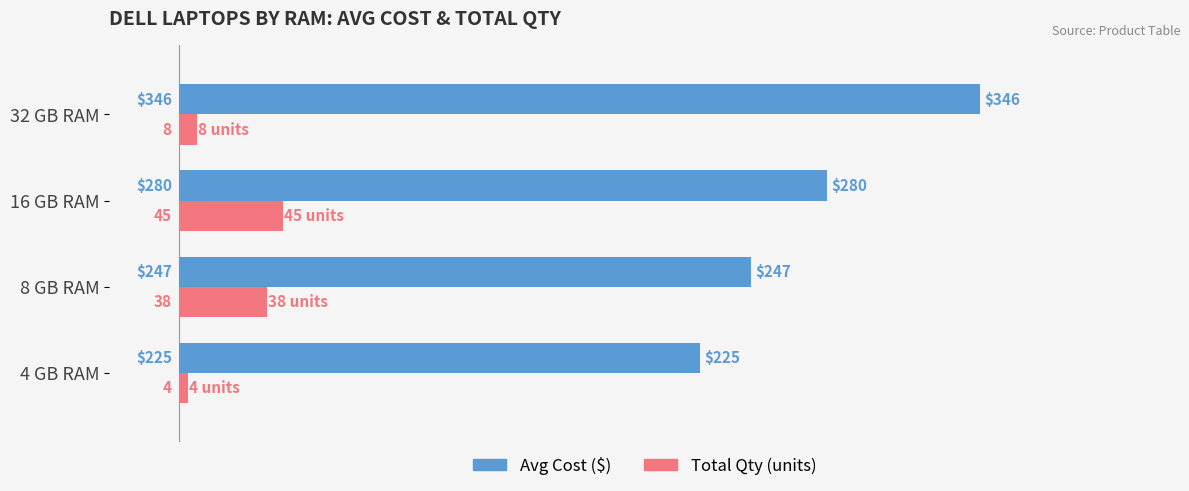

What is the total value across all series at 4 GB RAM?

229